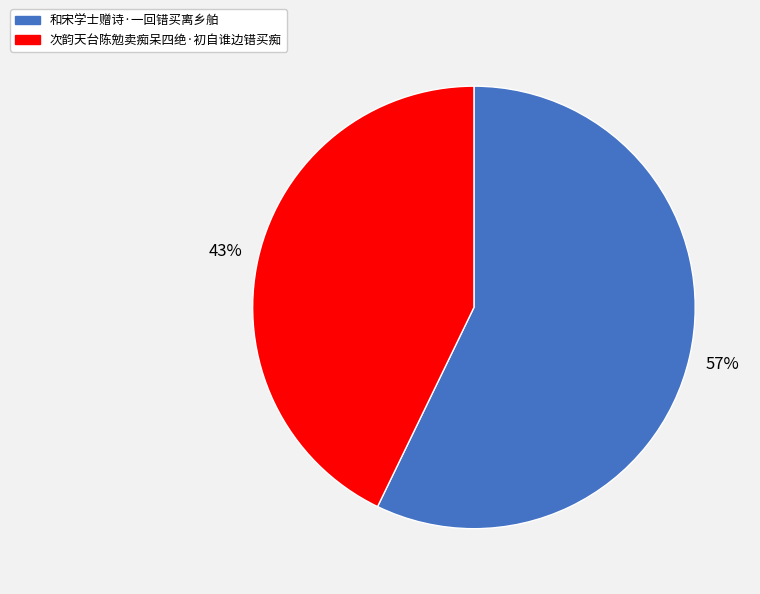

To the nearest percent, what is the difference between the largest and smallest slice percentages?

14%